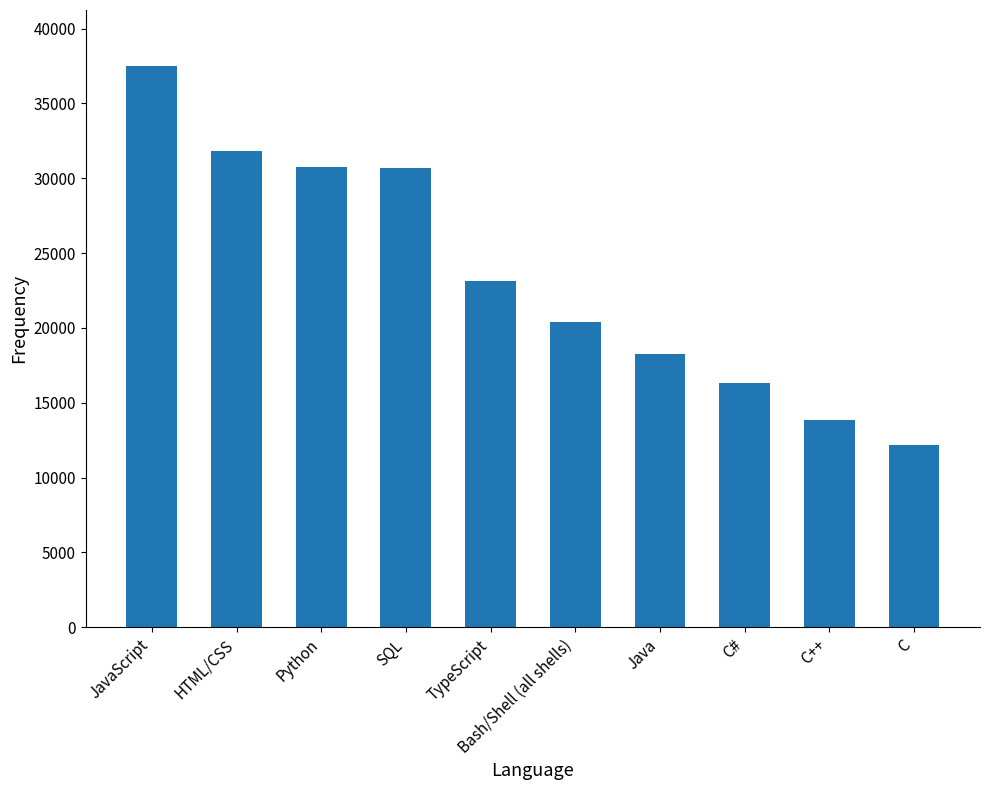

What is the maximum value shown in the chart?

37492